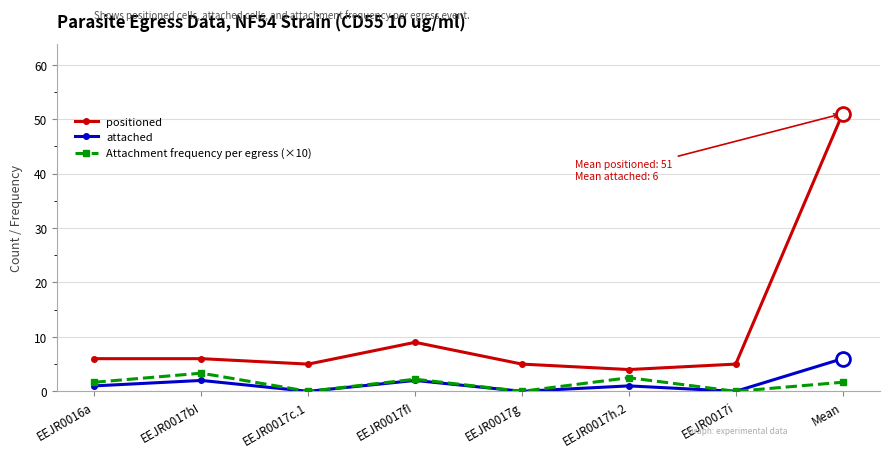

Where is positioned nearest to the value 27?

EEJR0017fI